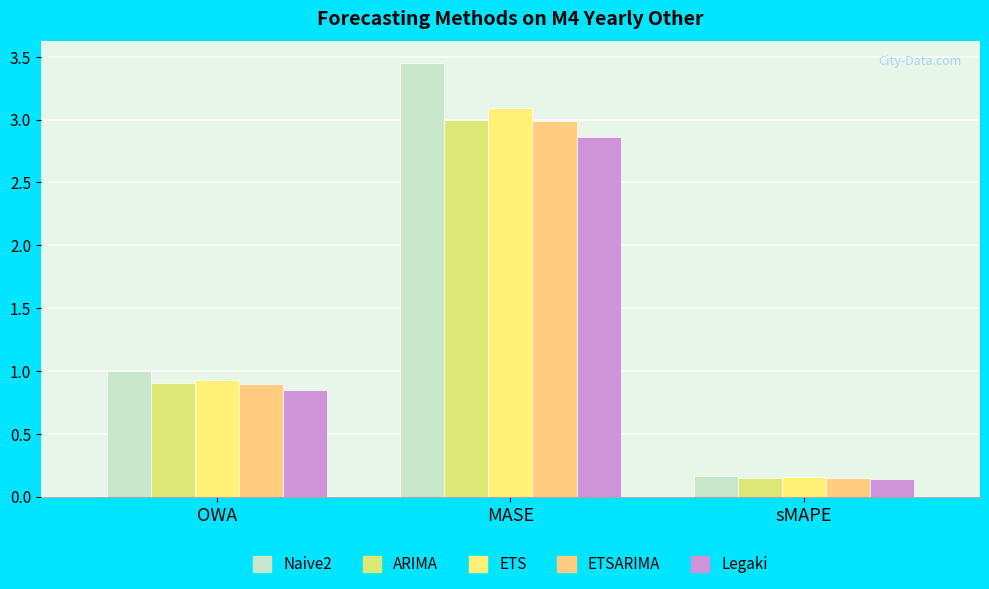

Which category has the highest value in the Legaki series?

MASE